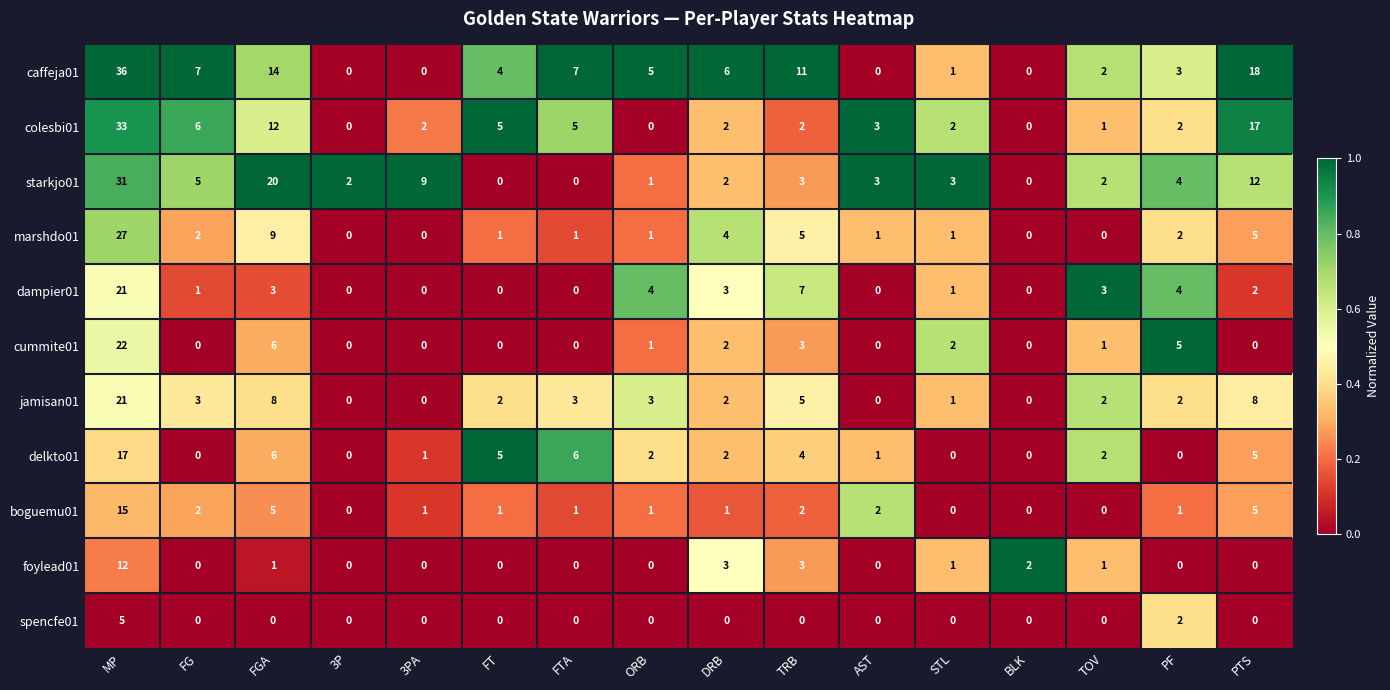

Where does the colesbi01 series first go above 2?

MP